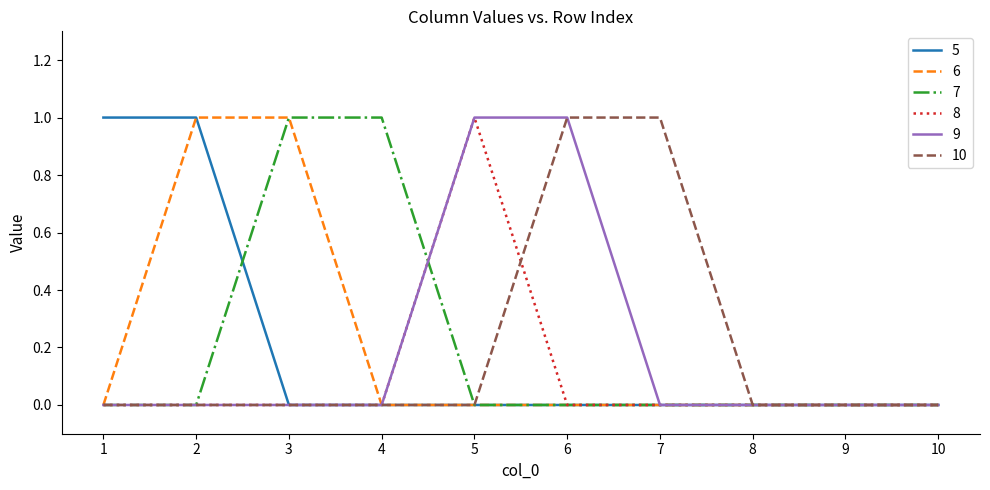

Is the value of 7 at 5 greater than the value of 6 at 3?

No